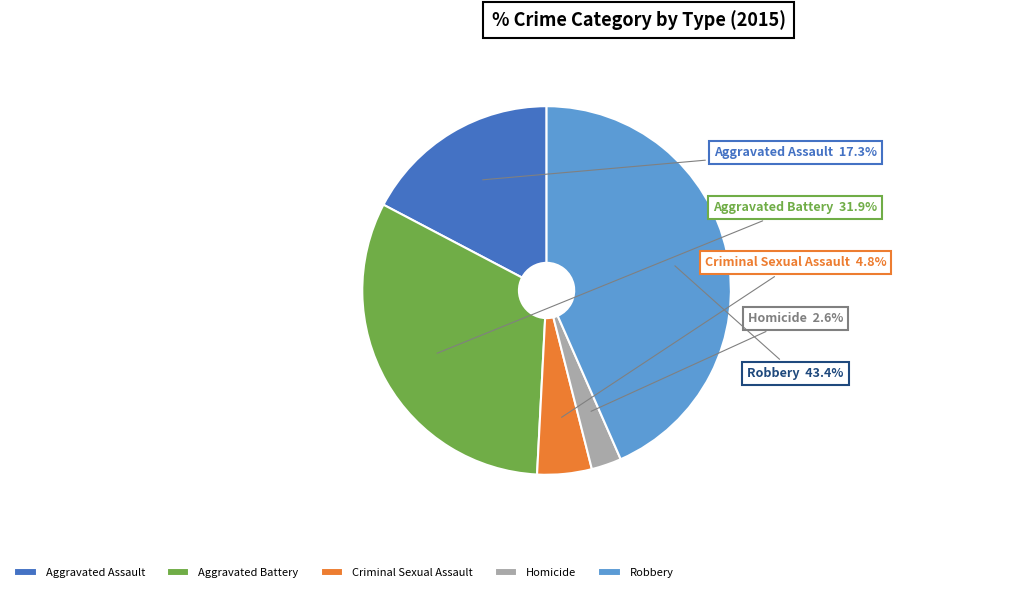

To the nearest percent, what is the combined percentage of Aggravated Assault and Robbery?

61%